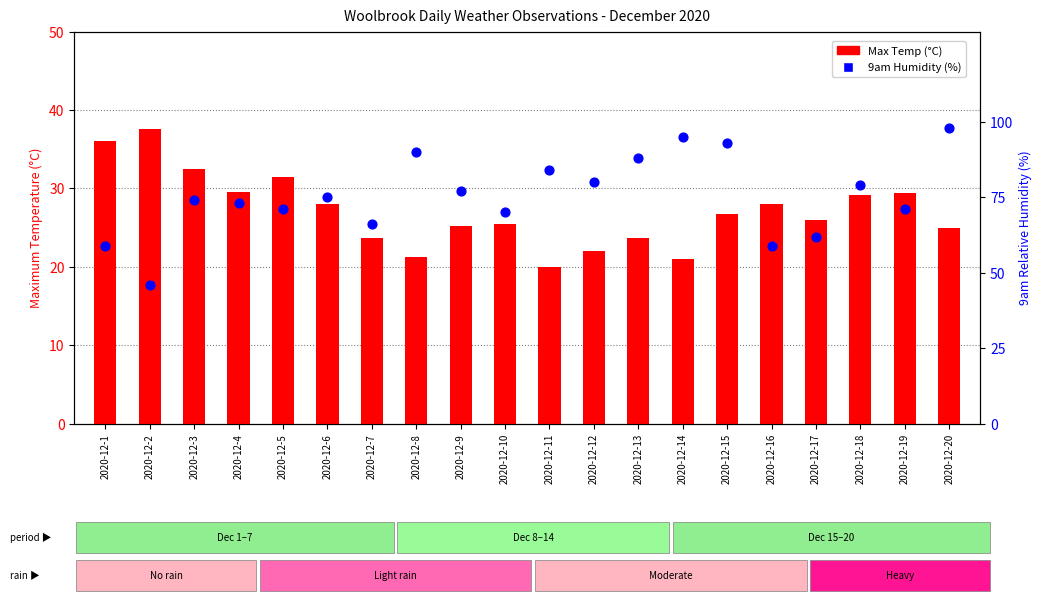

Which series contains the highest Y value?

9am Humidity (%)